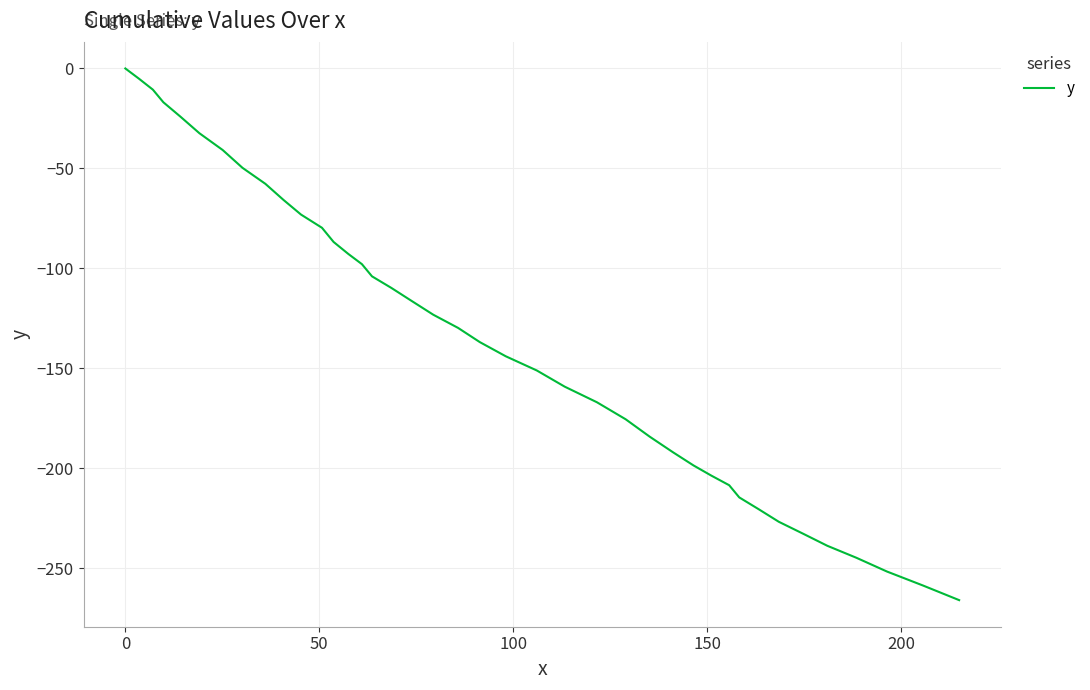

How many lines are shown in the chart?

1